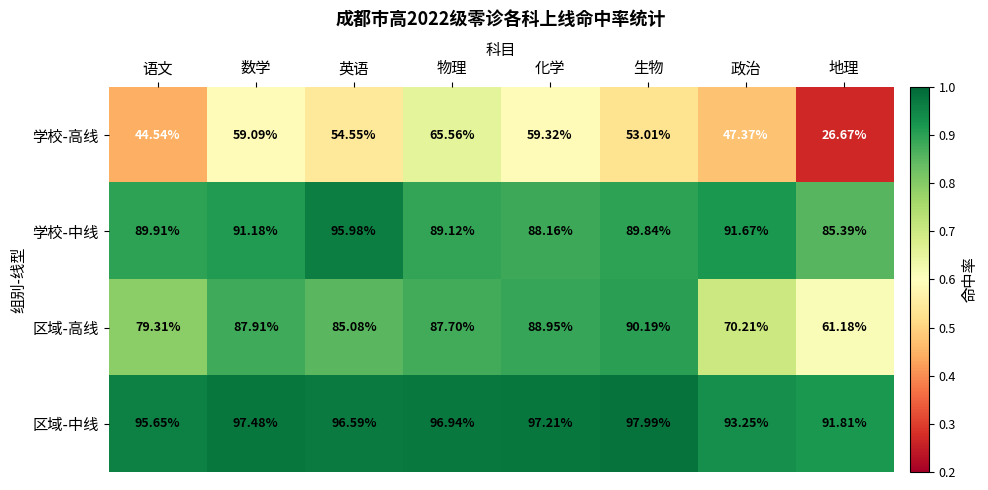

List the series in order of their peak value, highest first.

区域-中线, 学校-中线, 区域-高线, 学校-高线